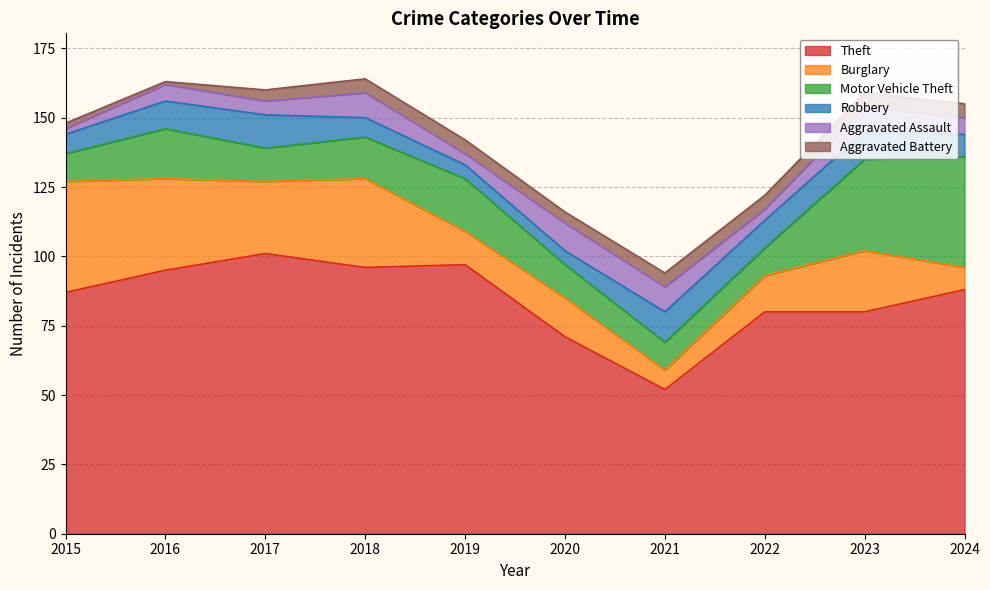

What is the difference between the Motor Vehicle Theft values at 2018 and 2022?

5